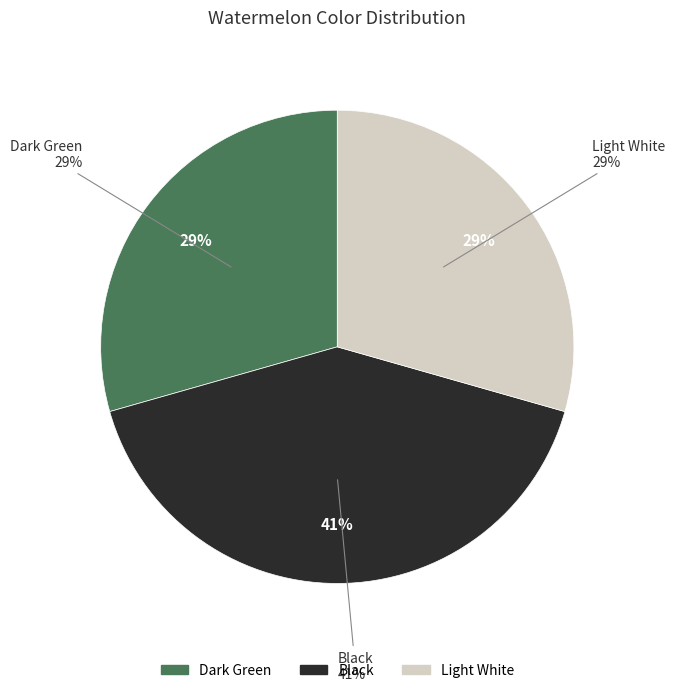

To the nearest percent, what is the average slice percentage?

33%